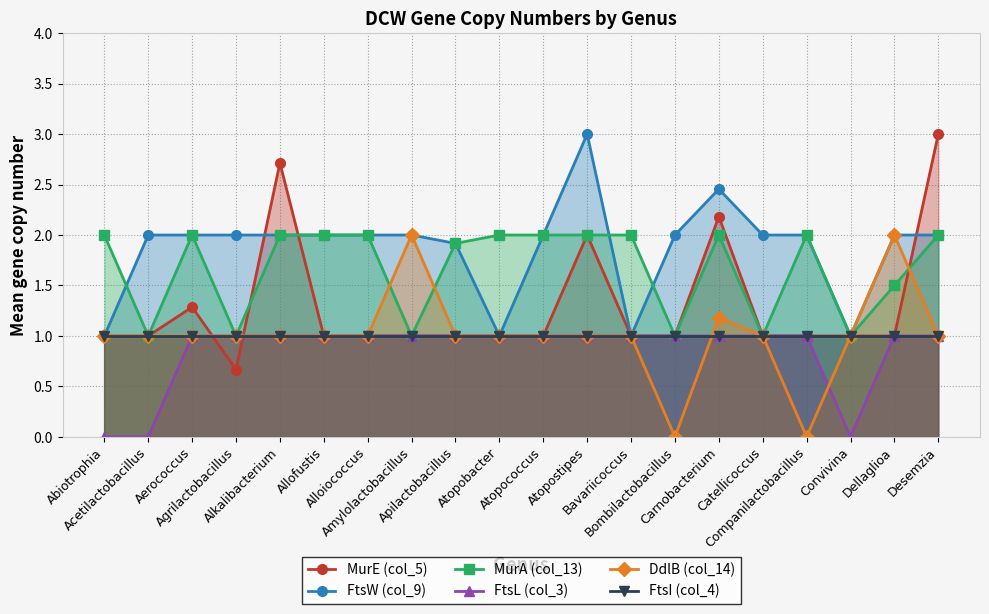

What is the value of the MurE (col_5) point at the 2nd from the left?

1.0